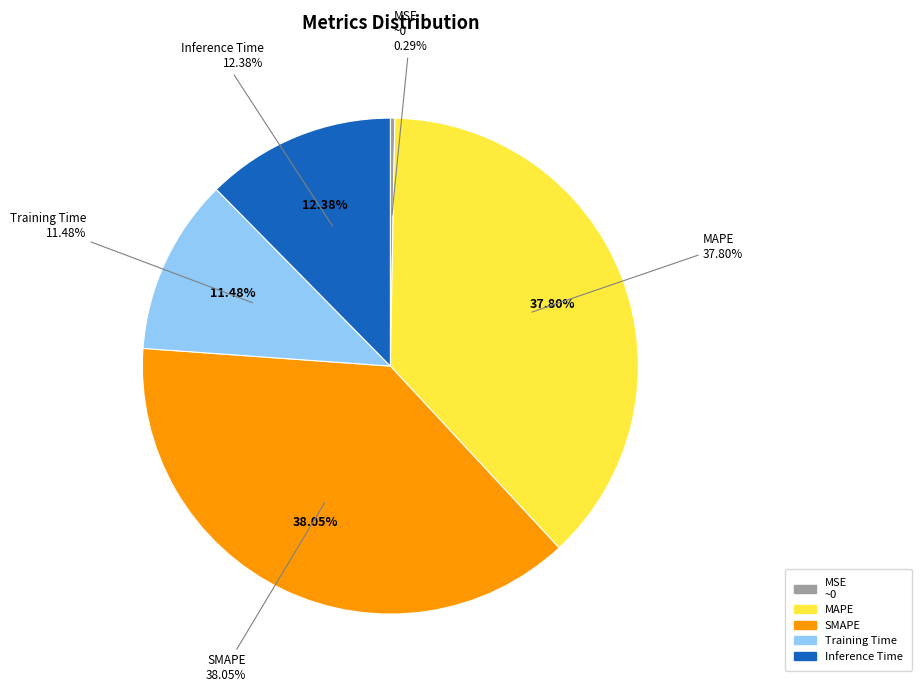

Does MAPE account for over 50% of the chart?

No